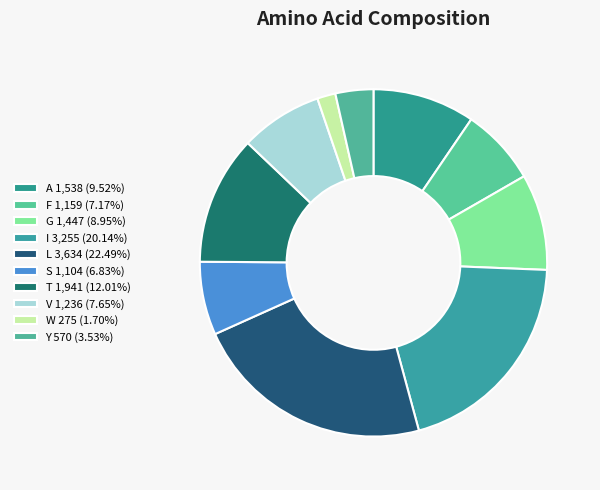

How many slices are in this pie chart?

10